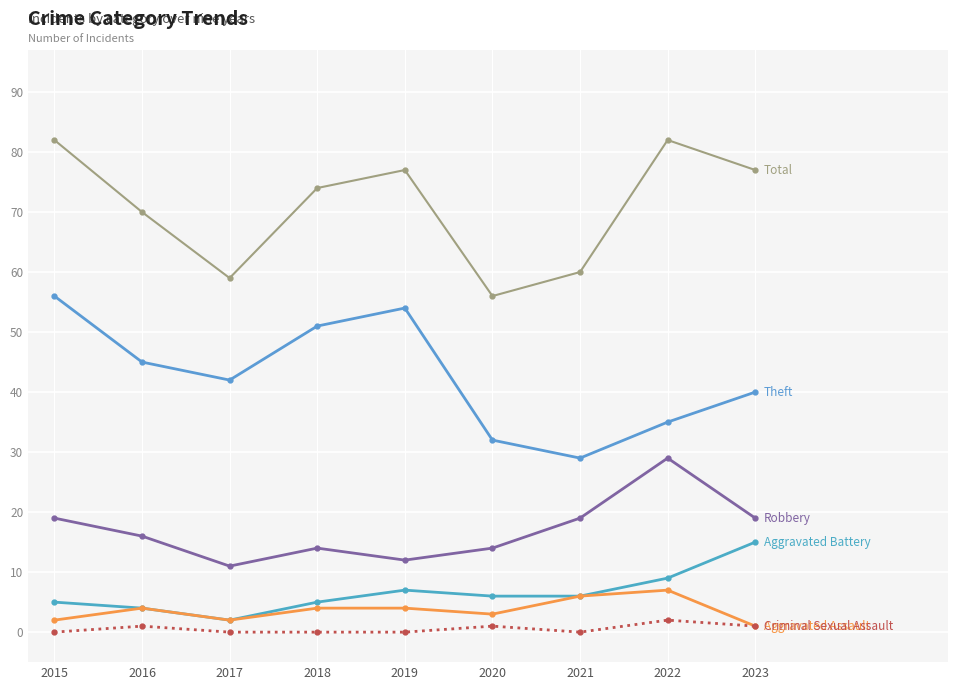

How many lines are shown in the chart?

6